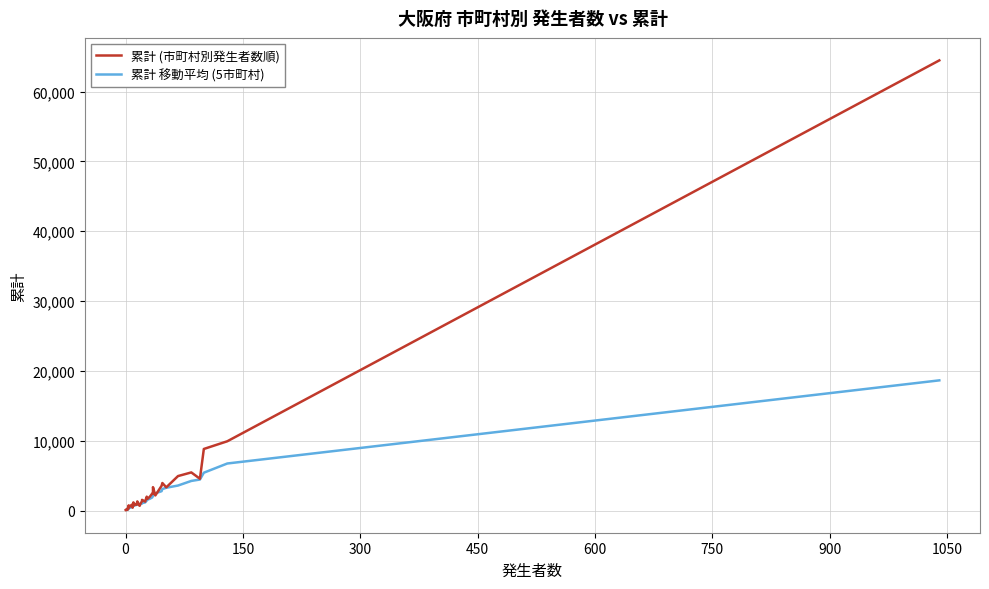

Between 能勢町 and 箕面市, which is larger?

箕面市